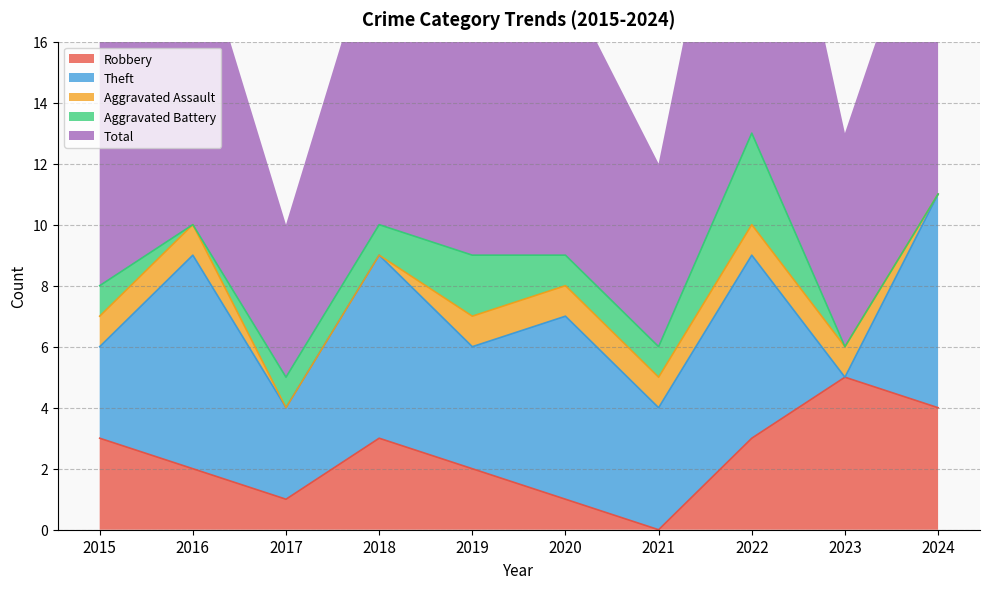

Is the value of Aggravated Assault at 2017 greater than the value of Total at 2021?

No